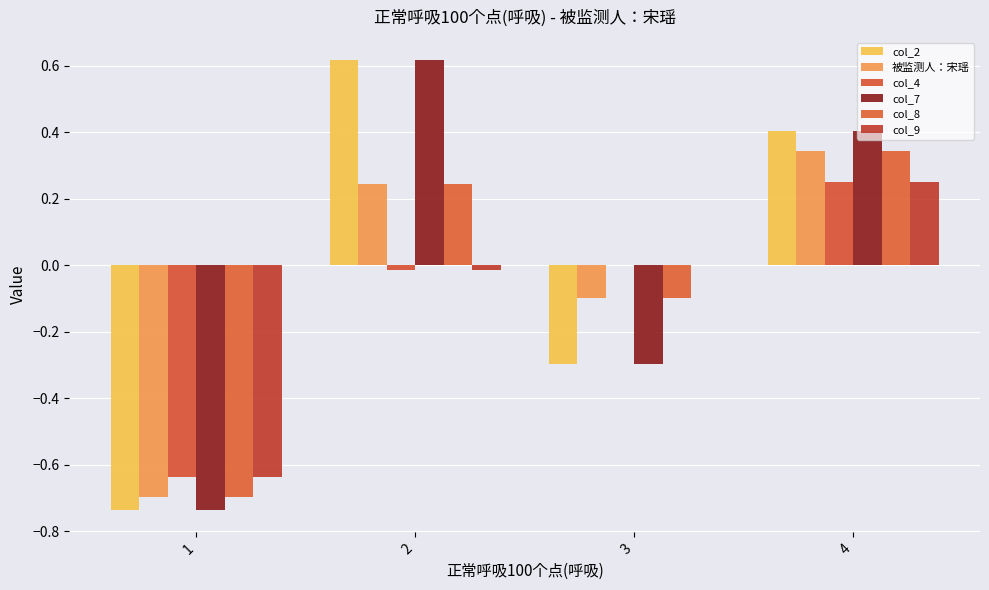

How many data points does each series have?

4